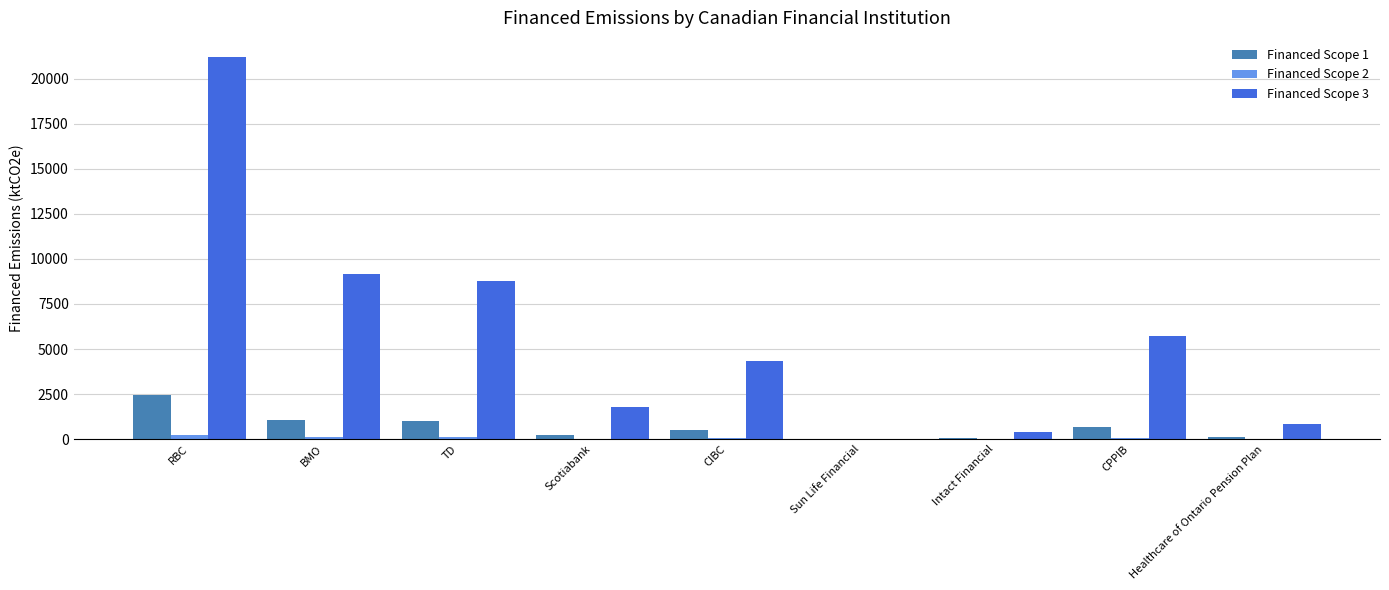

What is the sum of all Financed Scope 1 values?

6114.4